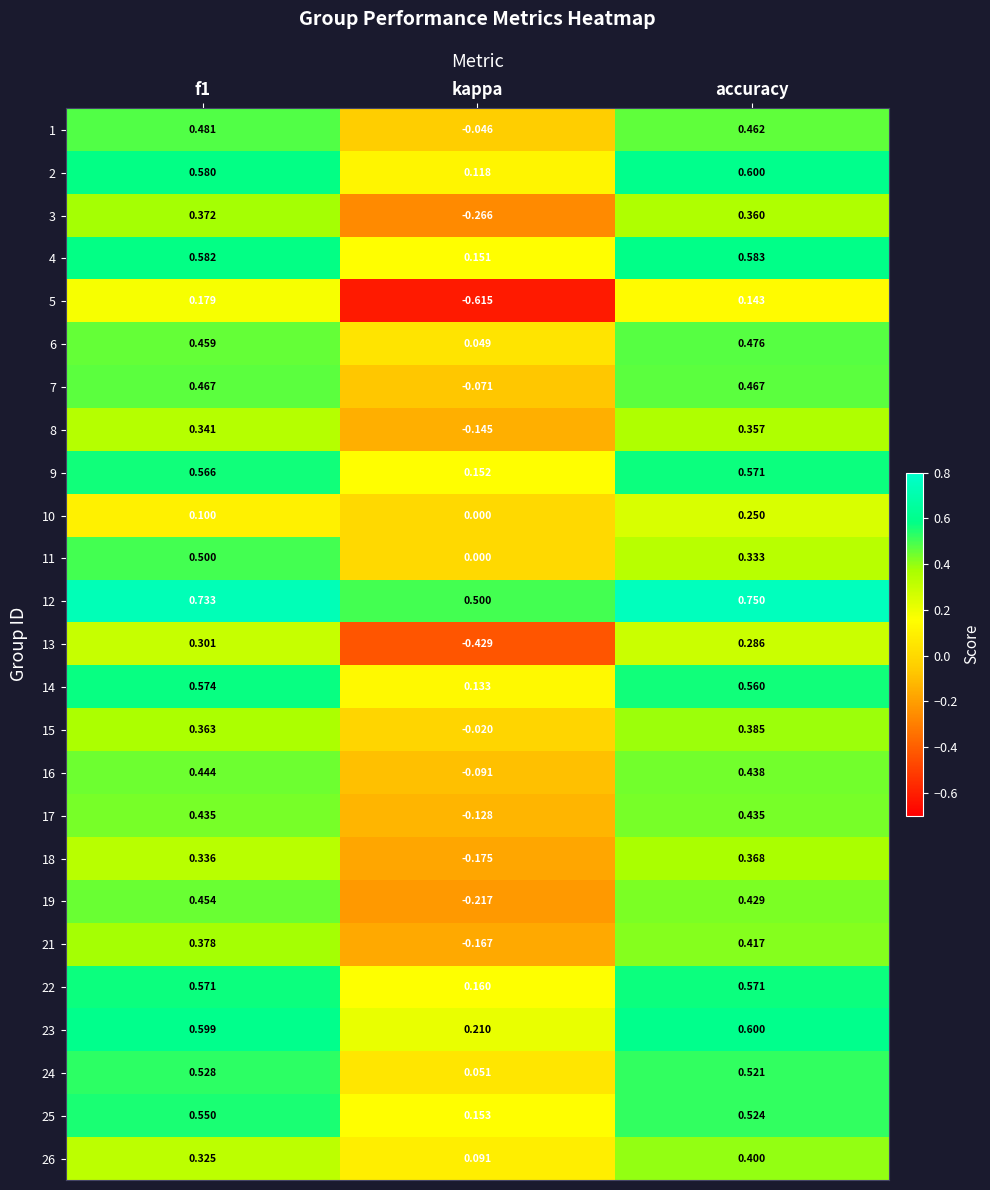

At which label does 10 reach its minimum?

kappa